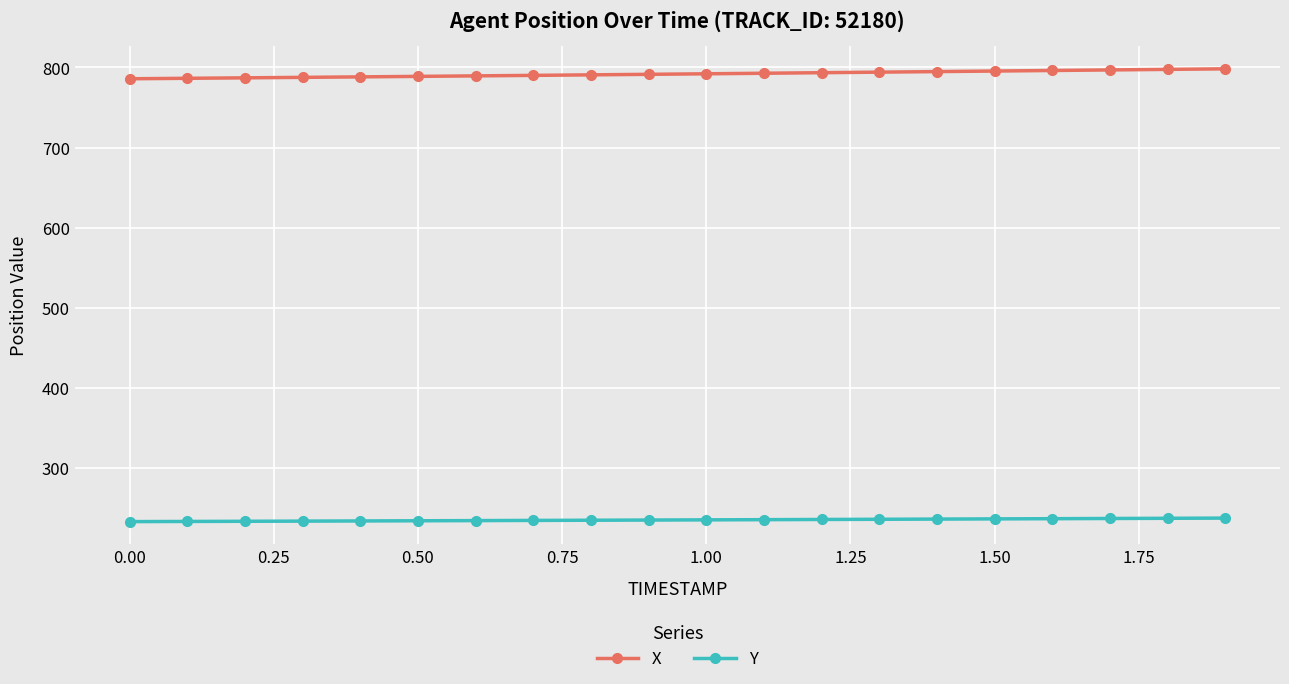

True or false: Y and X cross at least once.

False